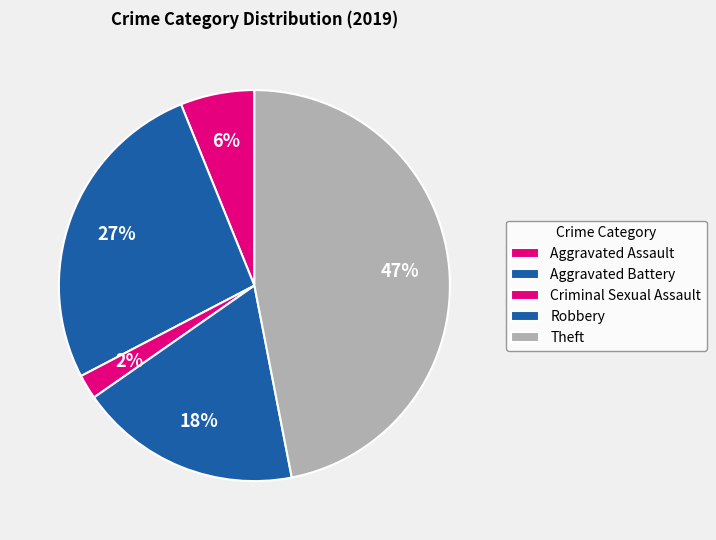

Rank the categories by value from highest to lowest.

Theft, Aggravated Battery, Robbery, Aggravated Assault, Criminal Sexual Assault